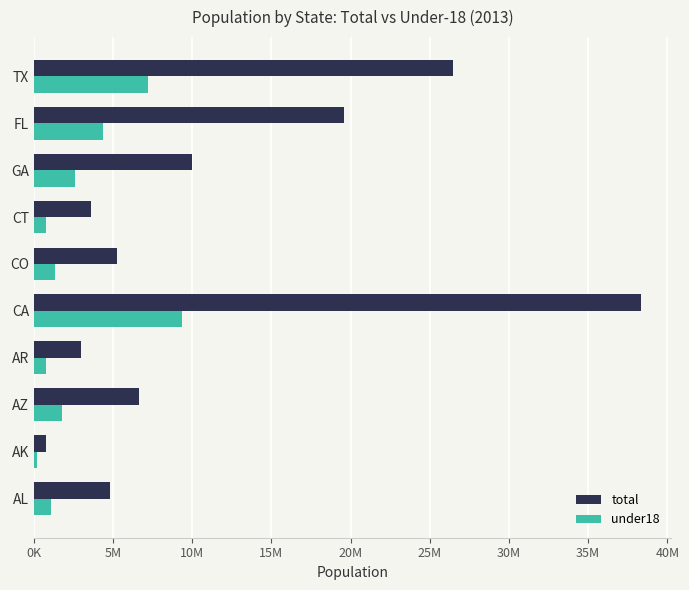

Which series has the largest total across all categories?

total